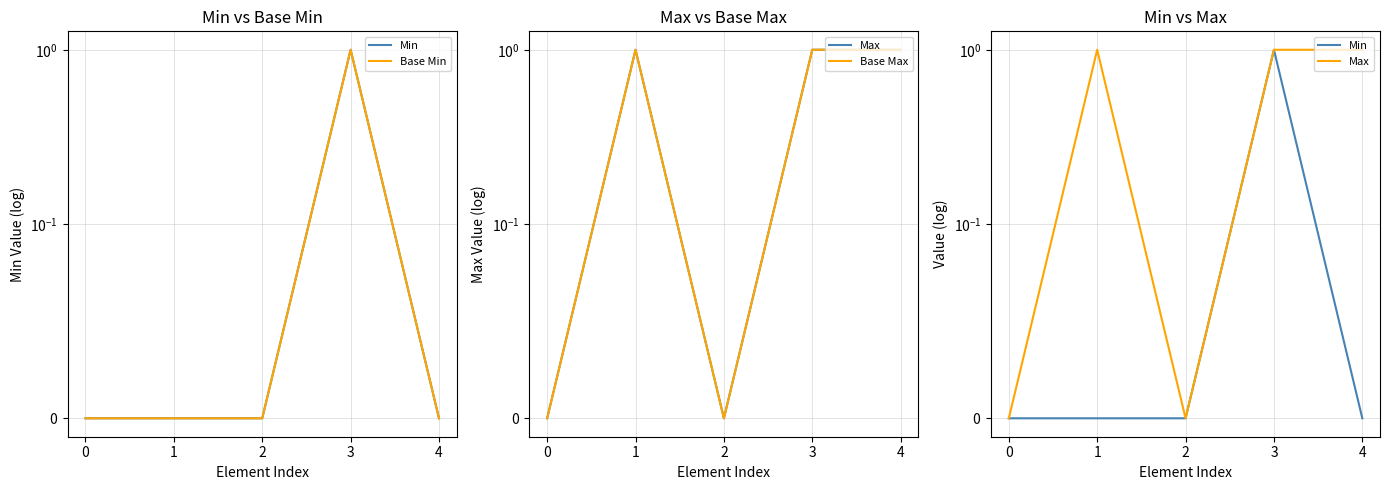

True or false: Base Max and Min intersect in this chart.

False